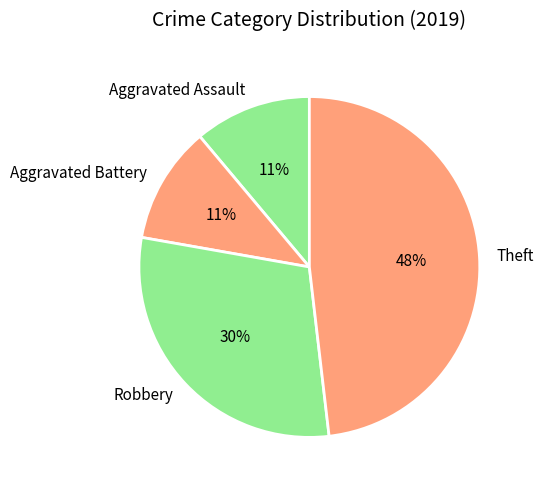

To the nearest percent, what is the difference between the largest and smallest slice percentages?

37%